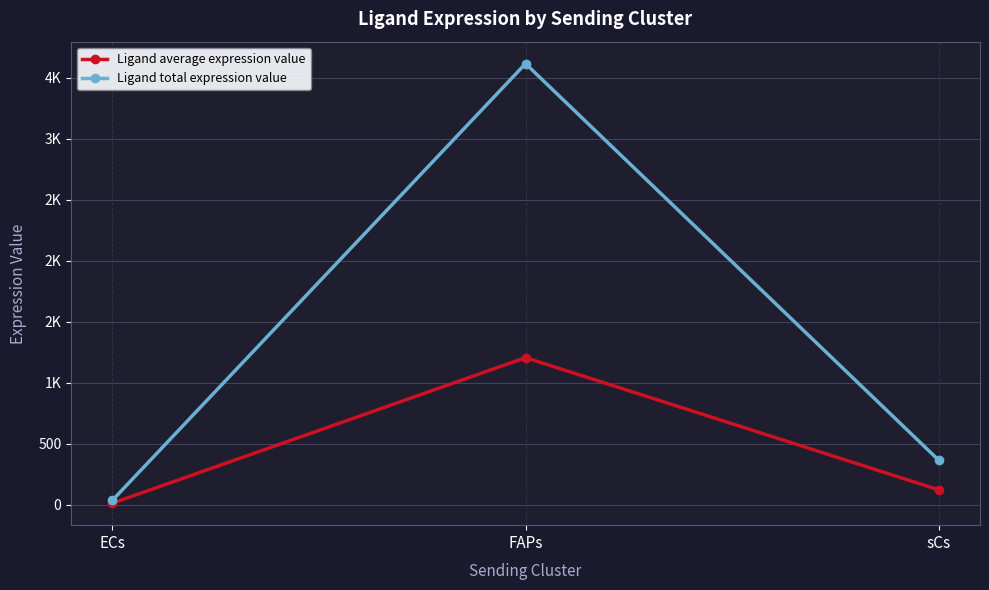

At how many categories does at least one series exceed 451?

1